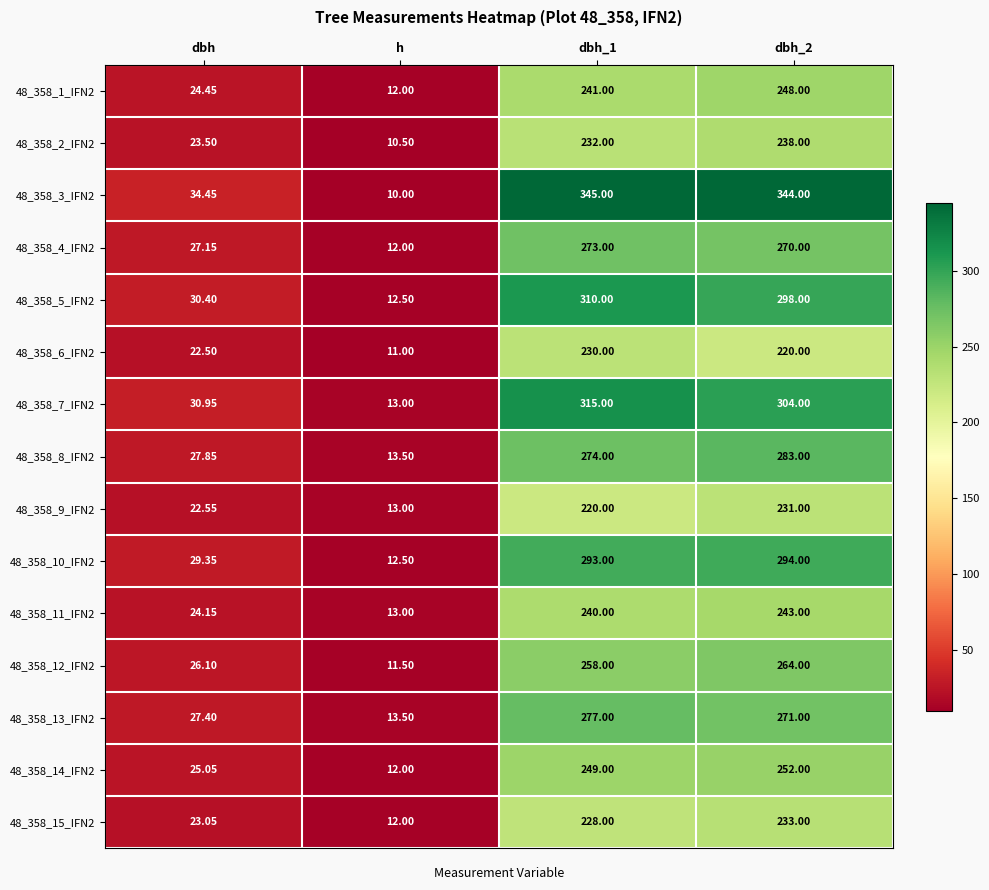

Which series has the largest range (max minus min)?

48_358_3_IFN2